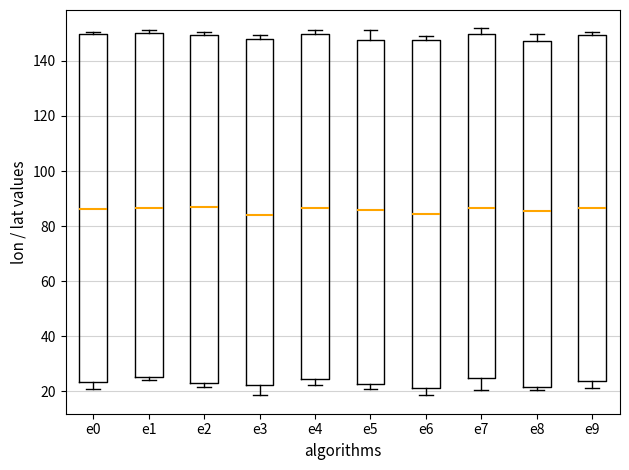

Reading left to right, read every box against the y-axis: the position of its median line, the range the box covers, and the ends of its whiskers. The values are not printed on the chart, so give them approximately, as read against the axis.

e0: median 86, box 24 to 150, whiskers 20 to 150 (just above the box's upper edge)
e1: median 86, box 26 to 150, whiskers 24 to 152
e2: median 86, box 22 to 150, whiskers 22 (just below the box's lower edge) to 150 (just above the box's upper edge)
e3: median 84, box 22 to 148, whiskers 18 to 150
e4: median 86, box 24 to 150, whiskers 22 to 152
e5: median 86, box 22 to 148, whiskers 20 to 152
e6: median 84, box 22 to 148, whiskers 18 to 150
e7: median 86, box 24 to 150, whiskers 20 to 152
e8: median 86, box 22 to 148, whiskers 20 to 150
e9: median 86, box 24 to 150, whiskers 22 to 150 (just above the box's upper edge)